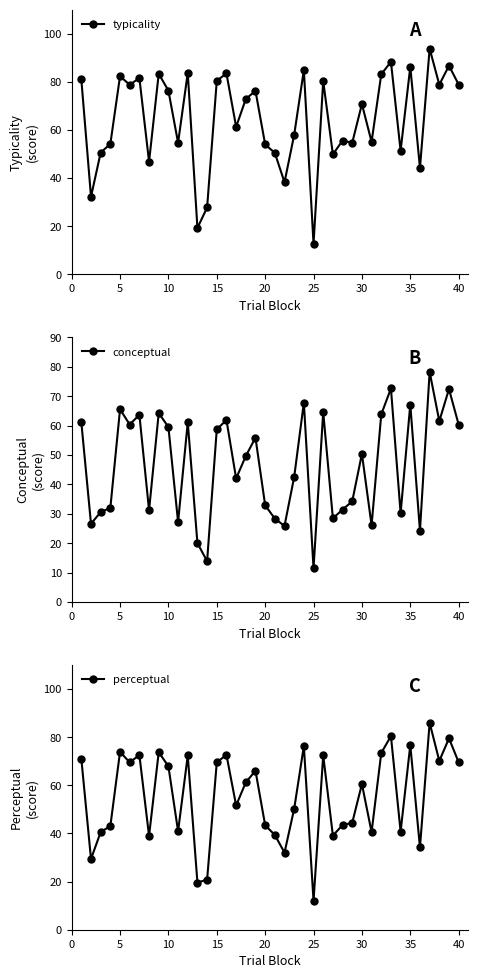

At 31, list the series in order from smallest to largest.

conceptual, perceptual, typicality